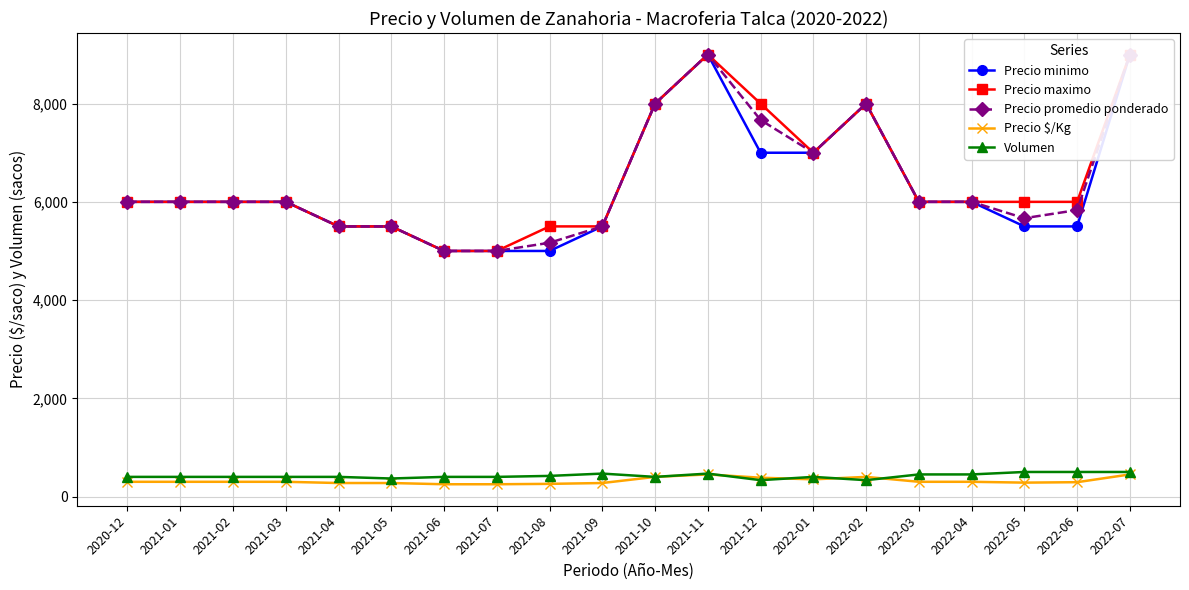

What is the maximum value for Precio promedio ponderado?

9000